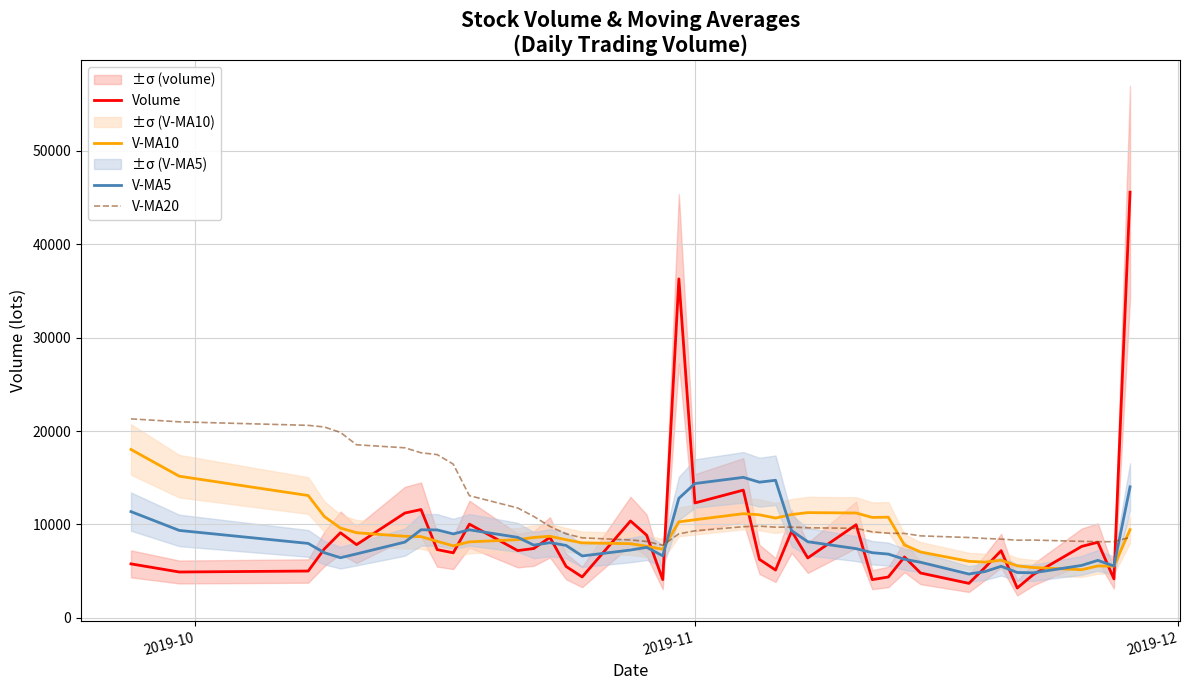

What is the maximum value for Volume?

45588.9